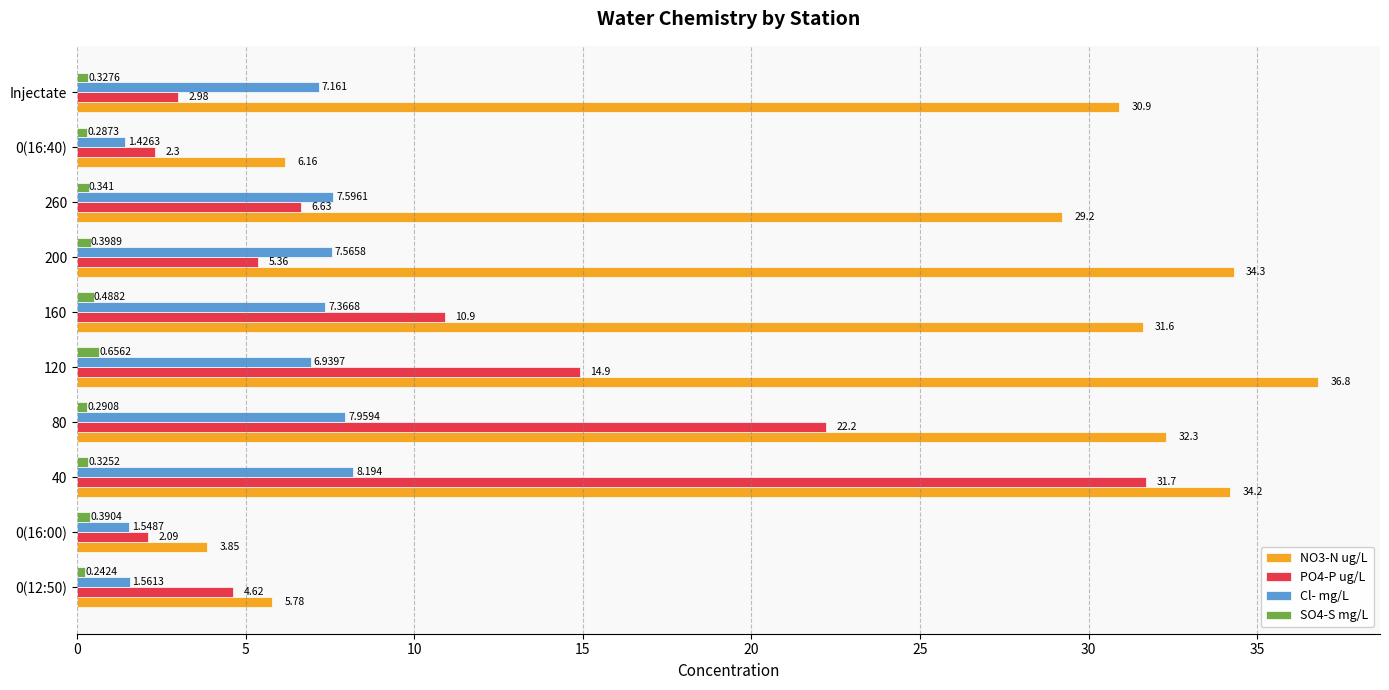

How many data points in PO4-P ug/L are less than 6?

5